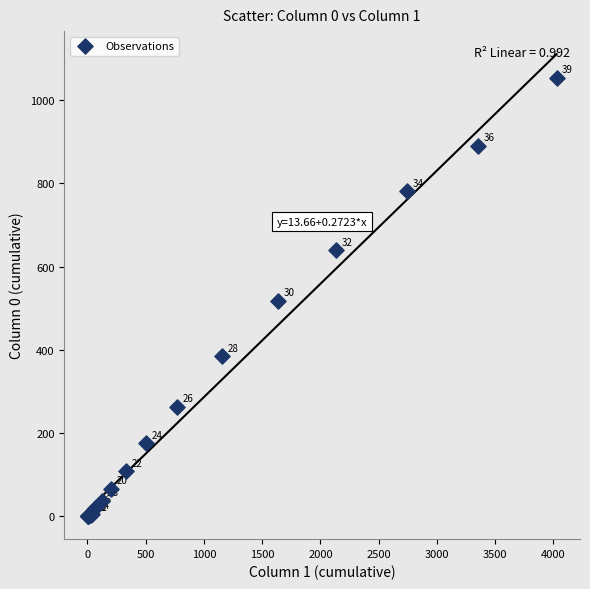

What Y value in the scatter plot is closest to 527?

517